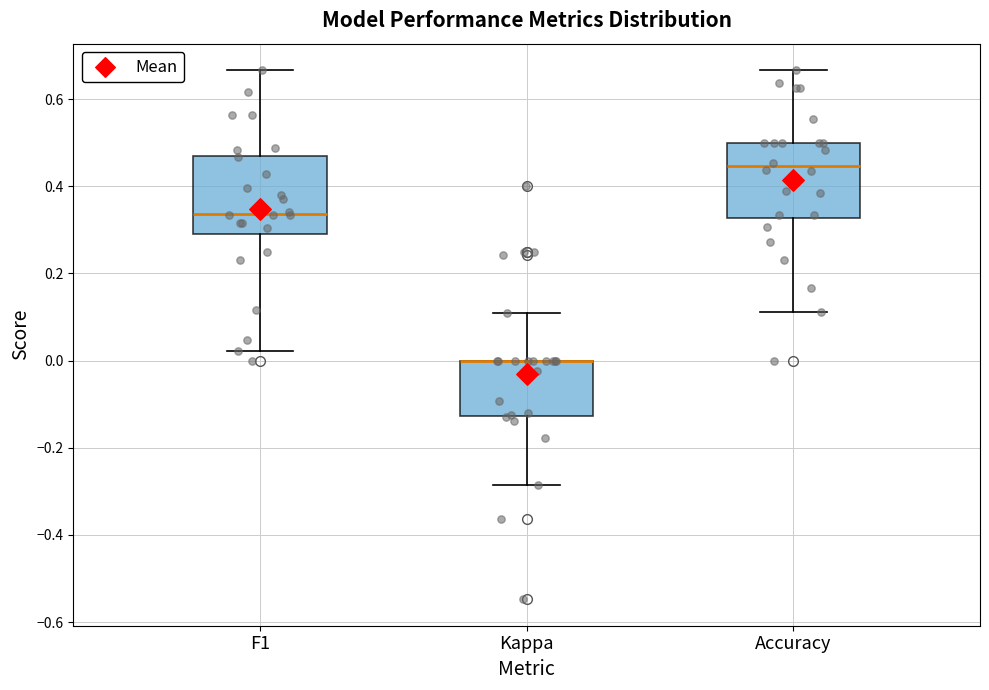

Reading left to right, transcribe this box plot: for each box, give where its median line is, the range the box spans, and where its two whiskers end, as read against the y-axis. The values are not printed on the chart, so give them approximately, as read against the axis.

F1: median 0.34, box 0.30 to 0.48, whiskers 0.02 to 0.66
Kappa: median 0.00 (drawn on the box's upper edge), box -0.12 to 0.00, whiskers -0.28 to 0.10
Accuracy: median 0.44, box 0.32 to 0.50, whiskers 0.12 to 0.66